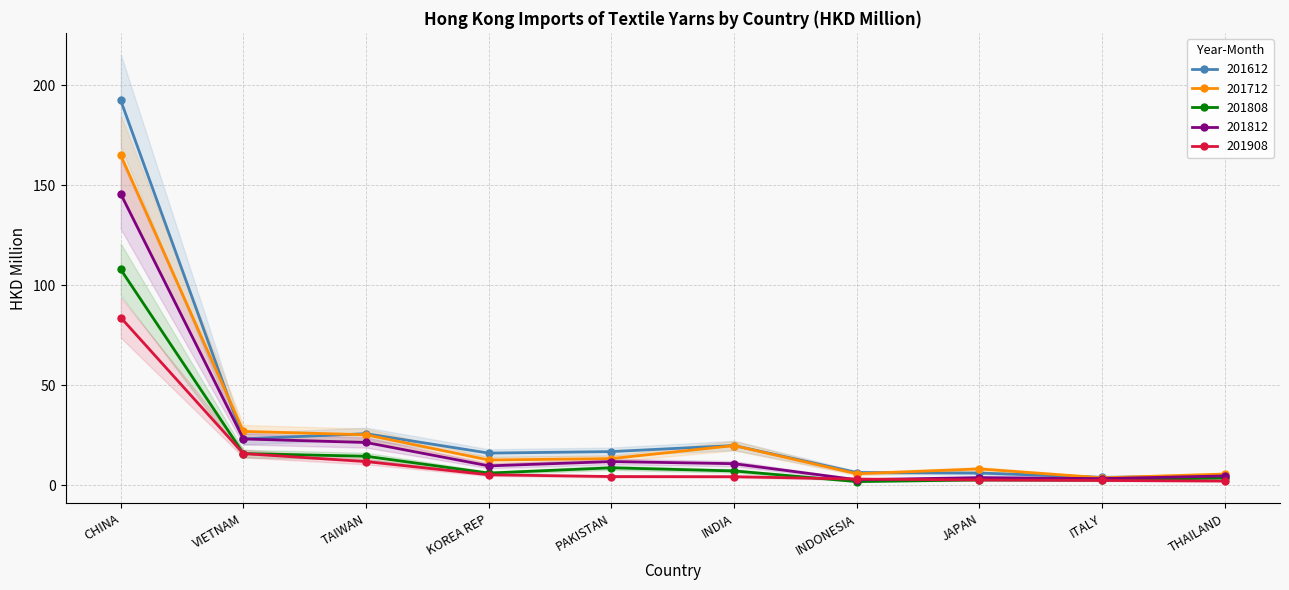

At which label is 201908 closest to 42?

VIETNAM